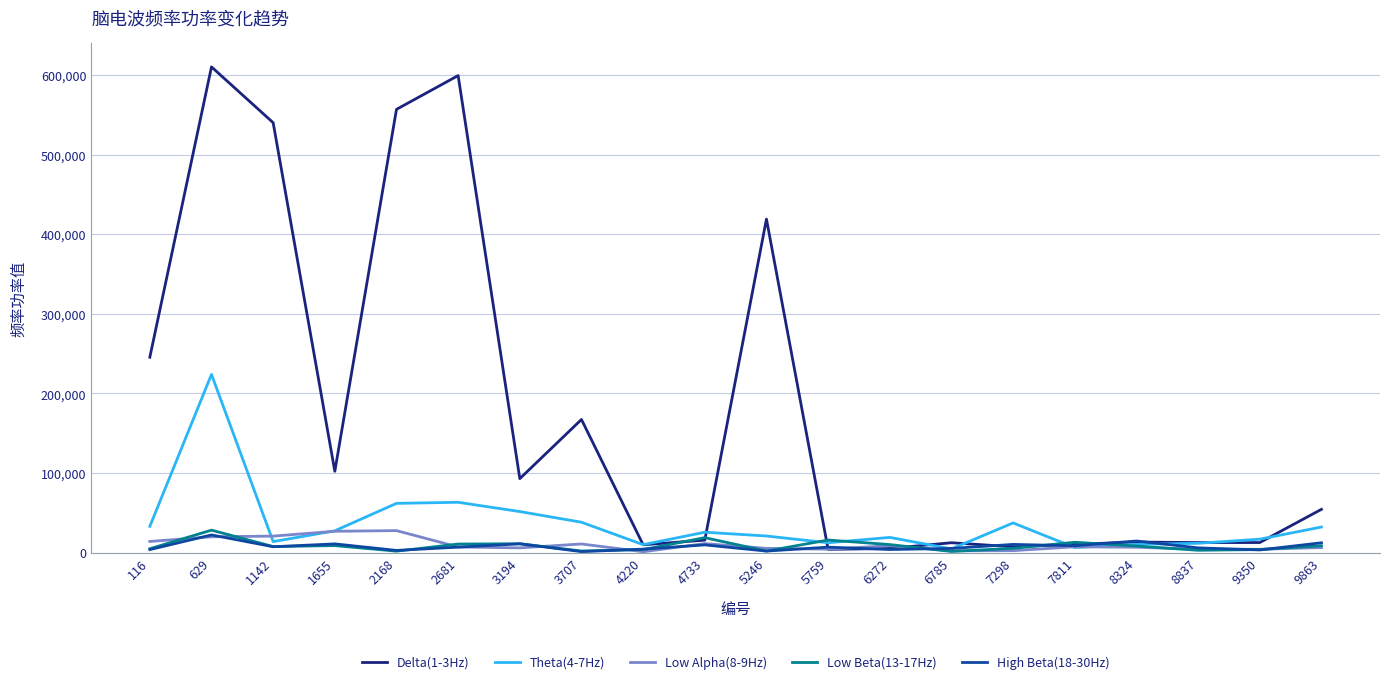

Read the Delta(1-3Hz) value at 5246.

419021